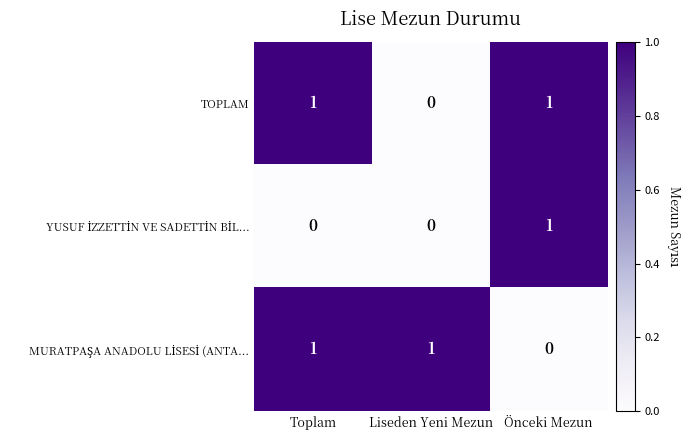

Count the number of data series in this chart.

3